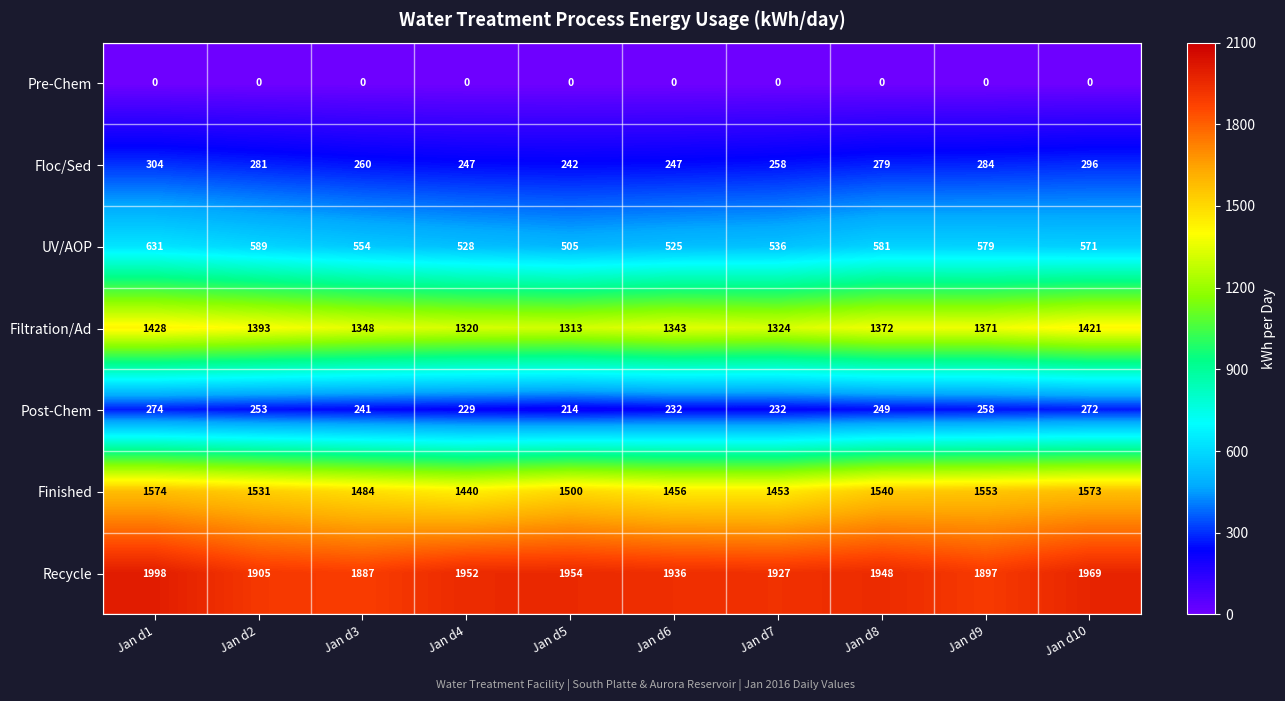

At which category is the sum across all series the highest?

Jan d1